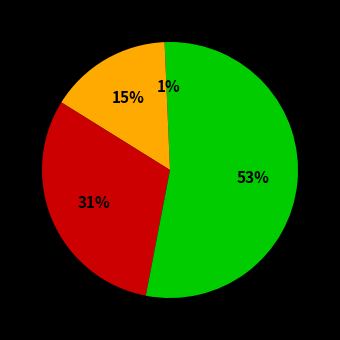

Count the number of slices in the pie.

4